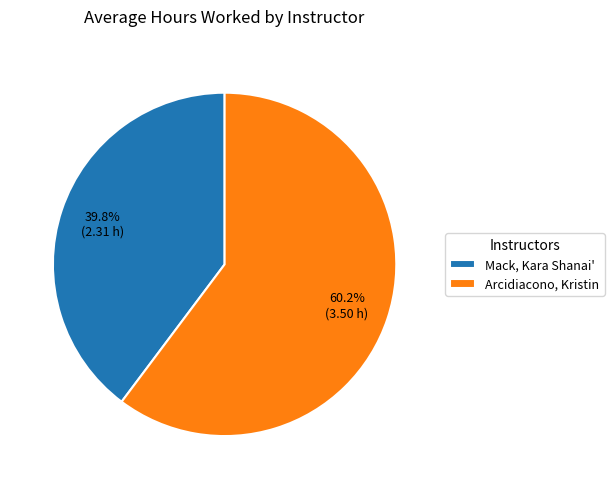

What is the smallest slice in the pie chart?

Mack, Kara Shanai'